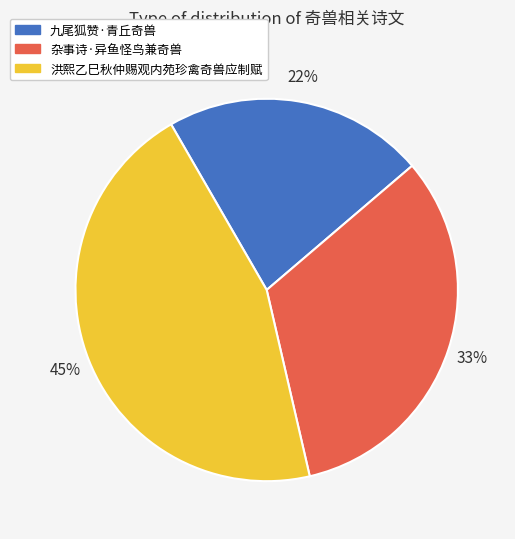

The 洪熙乙巳秋仲赐观内苑珍禽奇兽应制赋 slice represents 56% of the pie. True or false?

False